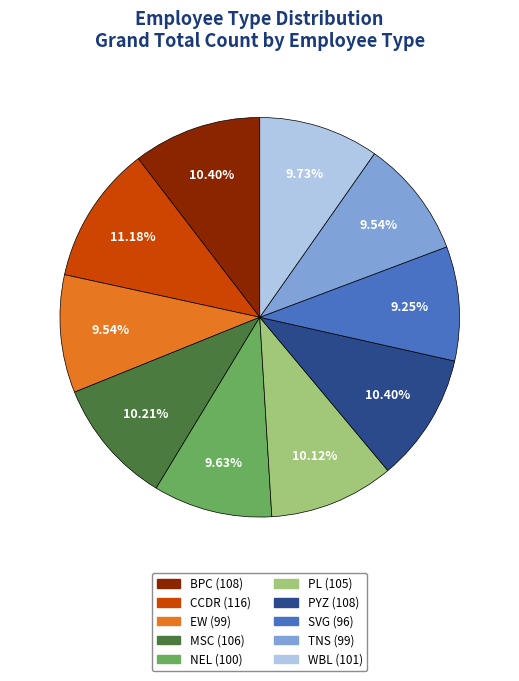

Combined, do NEL and PL account for over 50%?

No